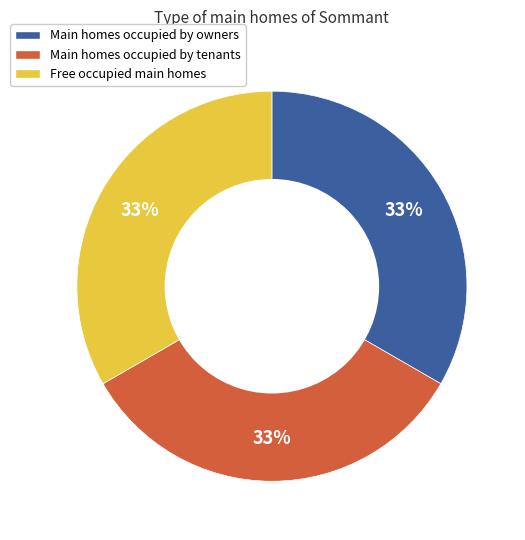

Is there a majority slice in this chart?

No